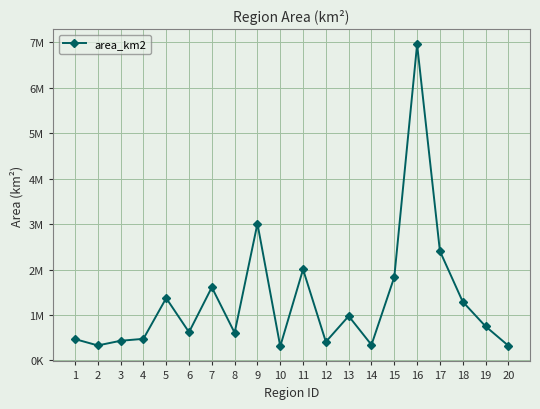

What is the value of the 20th point from the left?

324994